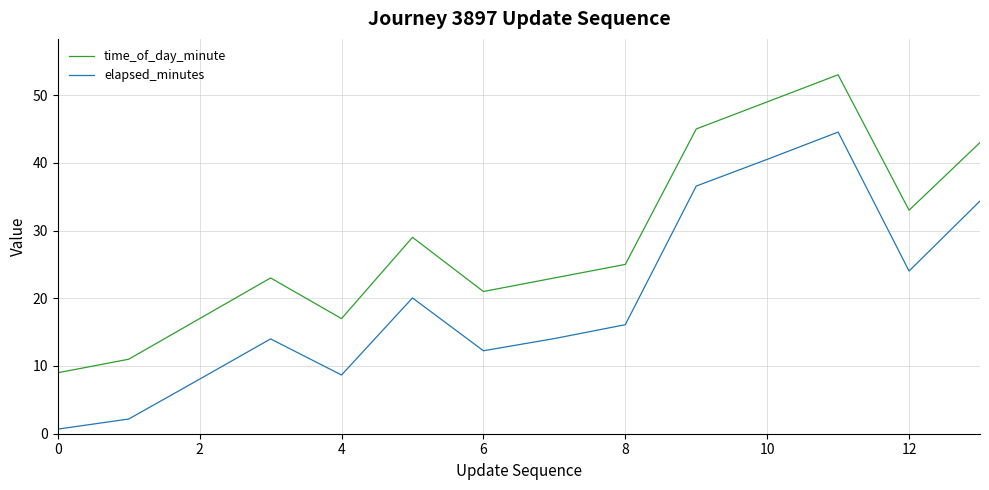

True or false: time_of_day_minute and elapsed_minutes intersect in this chart.

False